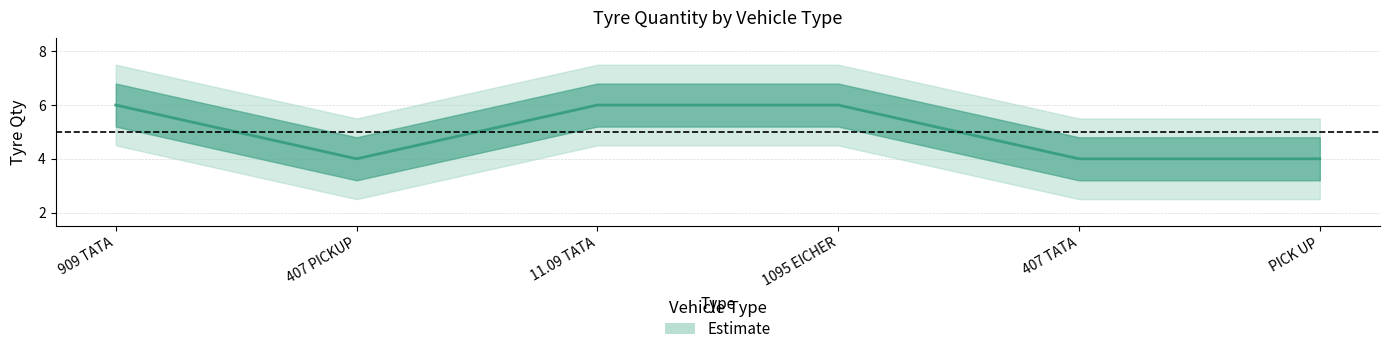

What position from the left is 407 TATA?

5